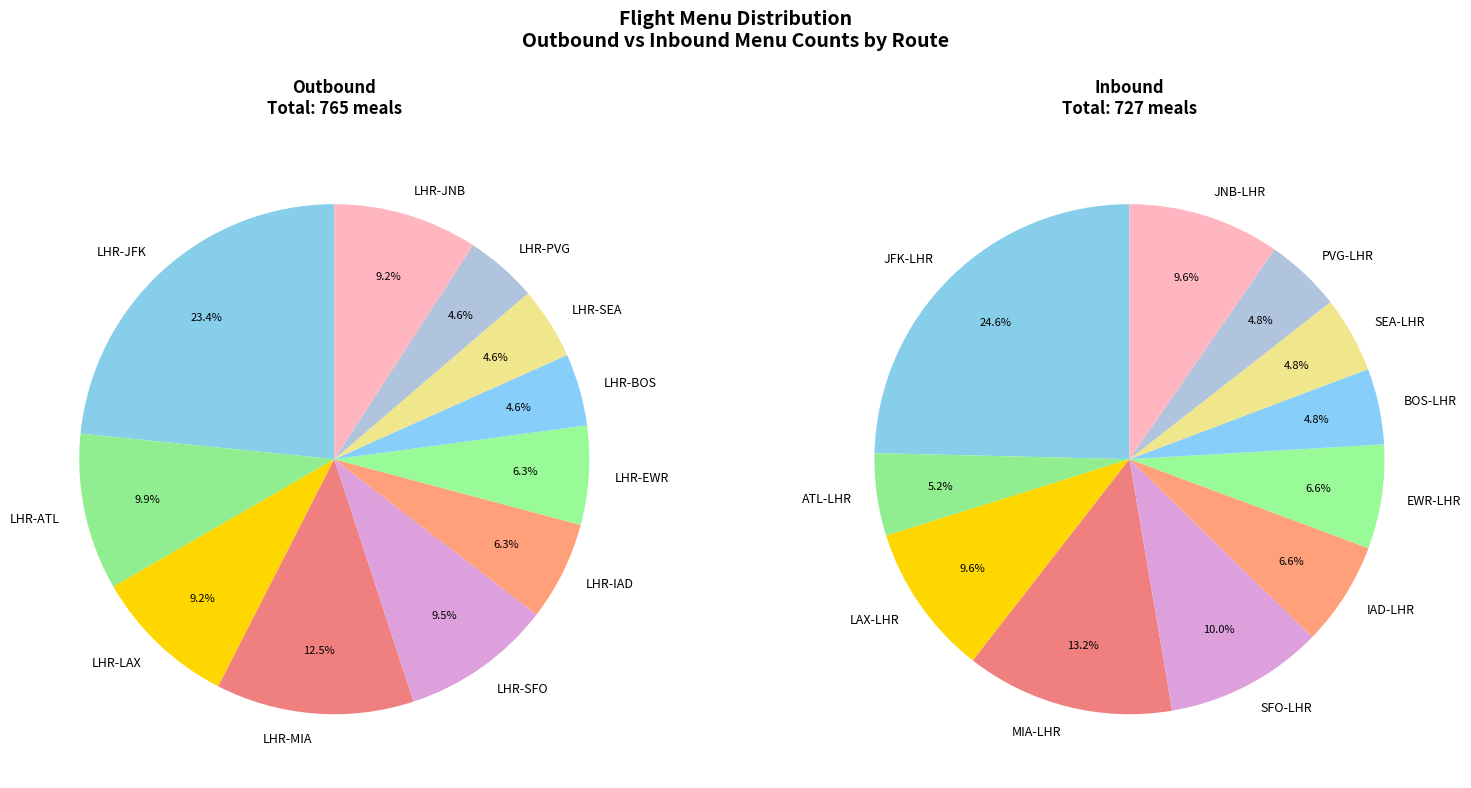

Does 16 account for over 50% of the chart?

No